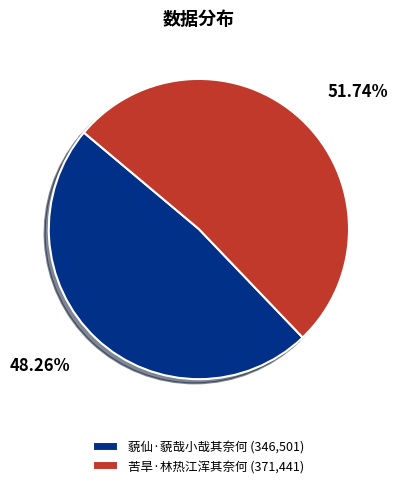

What is the largest slice in the pie chart?

苦旱·林热江浑其奈何